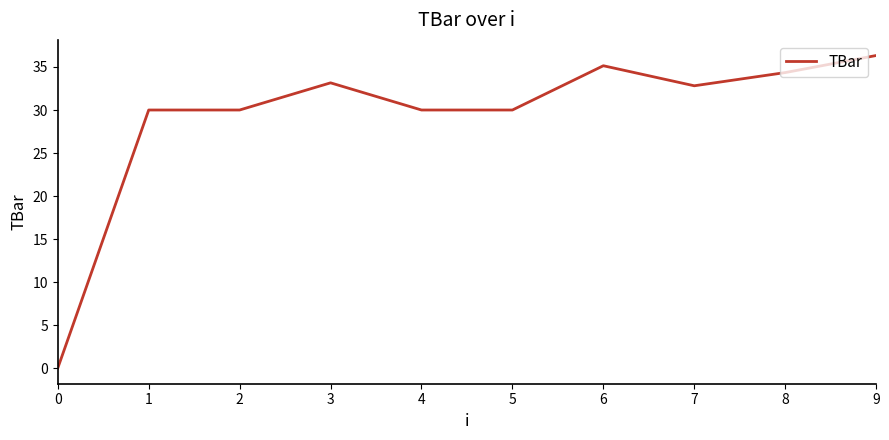

The value at 2 is 30.0. True or false?

True